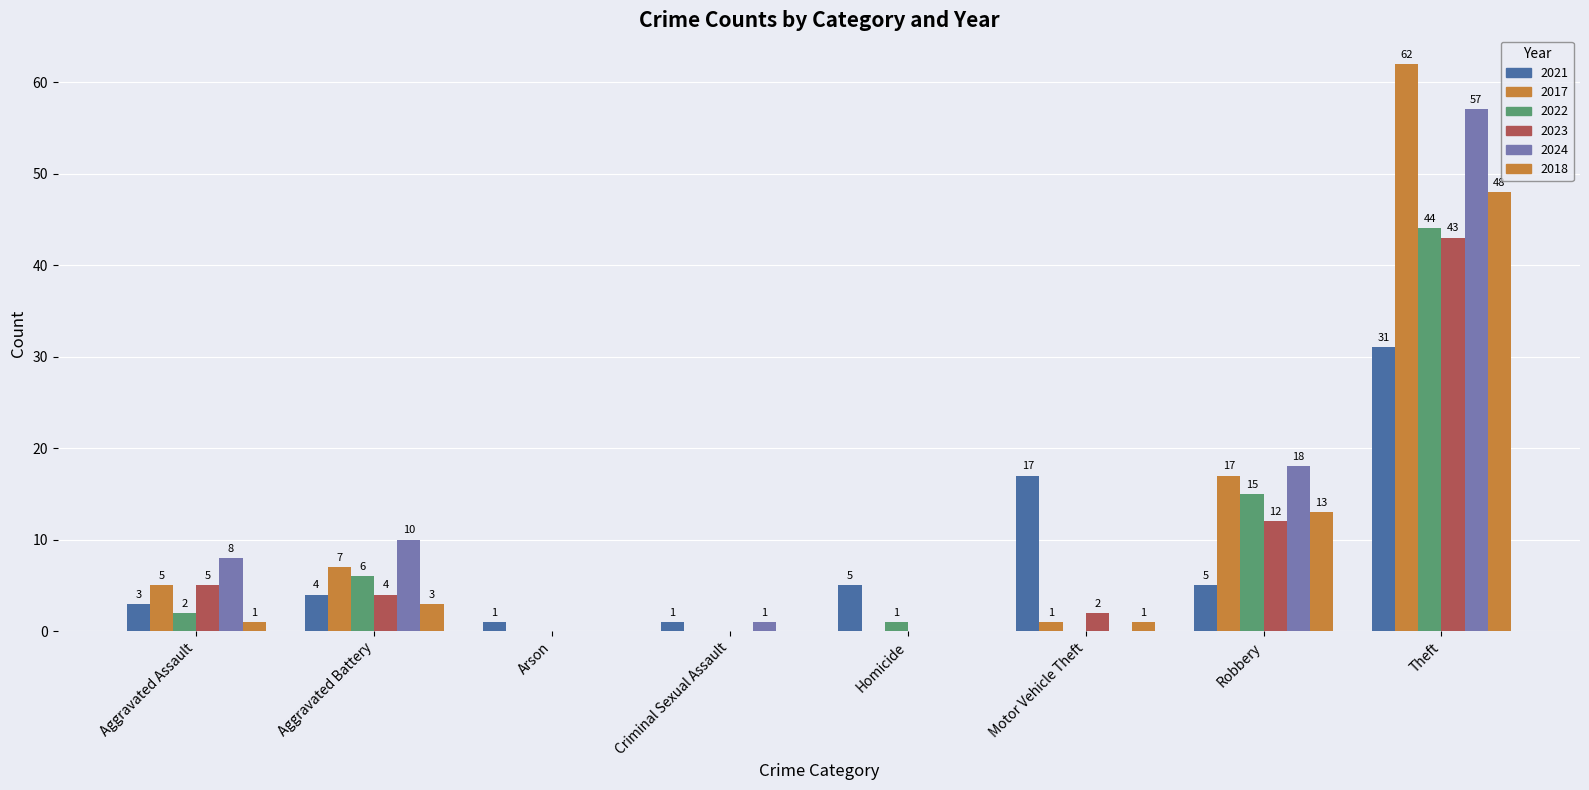

Reading left to right, extract all data points from this chart.

2021: 3	4	1	1	5	17	5	31
2017: 5	7	0	0	0	1	17	62
2022: 2	6	0	0	1	0	15	44
2023: 5	4	0	0	0	2	12	43
2024: 8	10	0	1	0	0	18	57
2018: 1	3	0	0	0	1	13	48